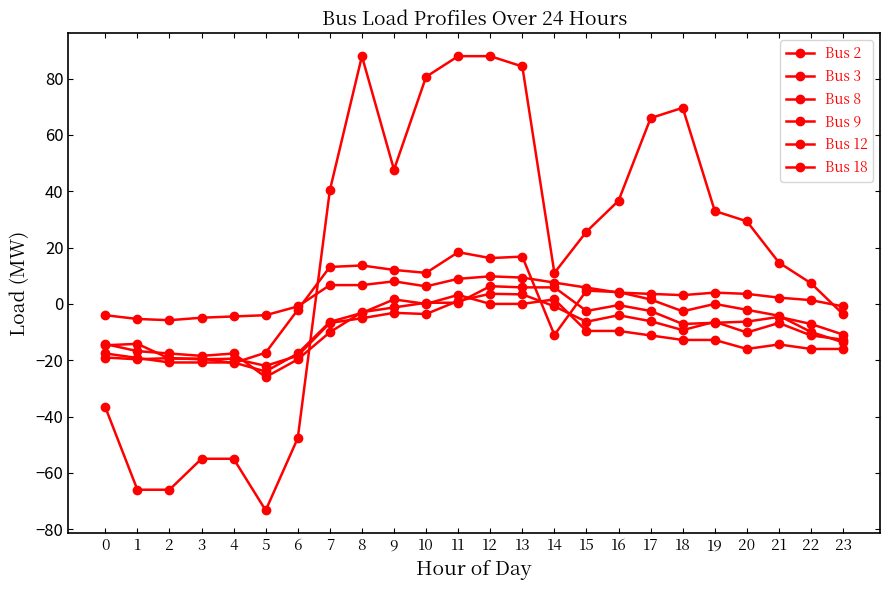

At 17, list the series in order from largest to smallest.

Bus 2, Bus 18, Bus 3, Bus 9, Bus 8, Bus 12